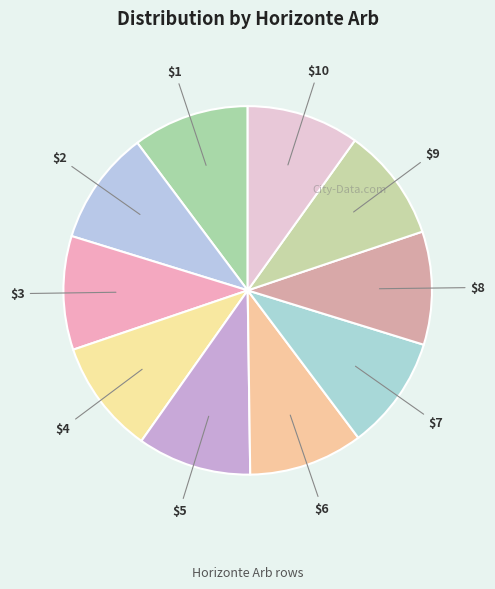

Count the number of slices in the pie.

10